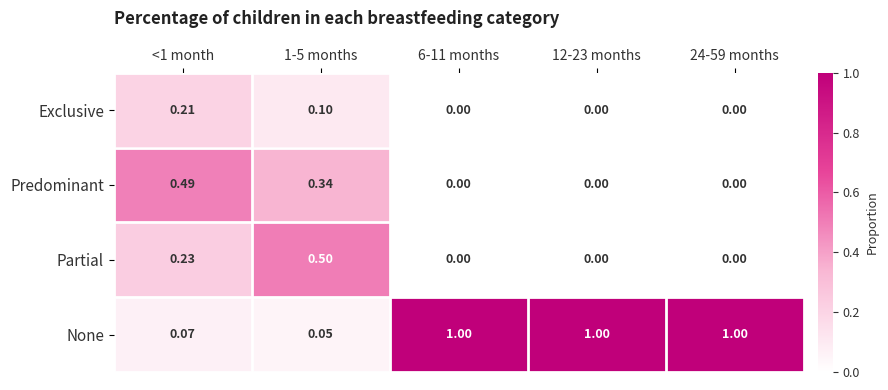

What is the difference between the highest and lowest values at 12-23 months?

1.0